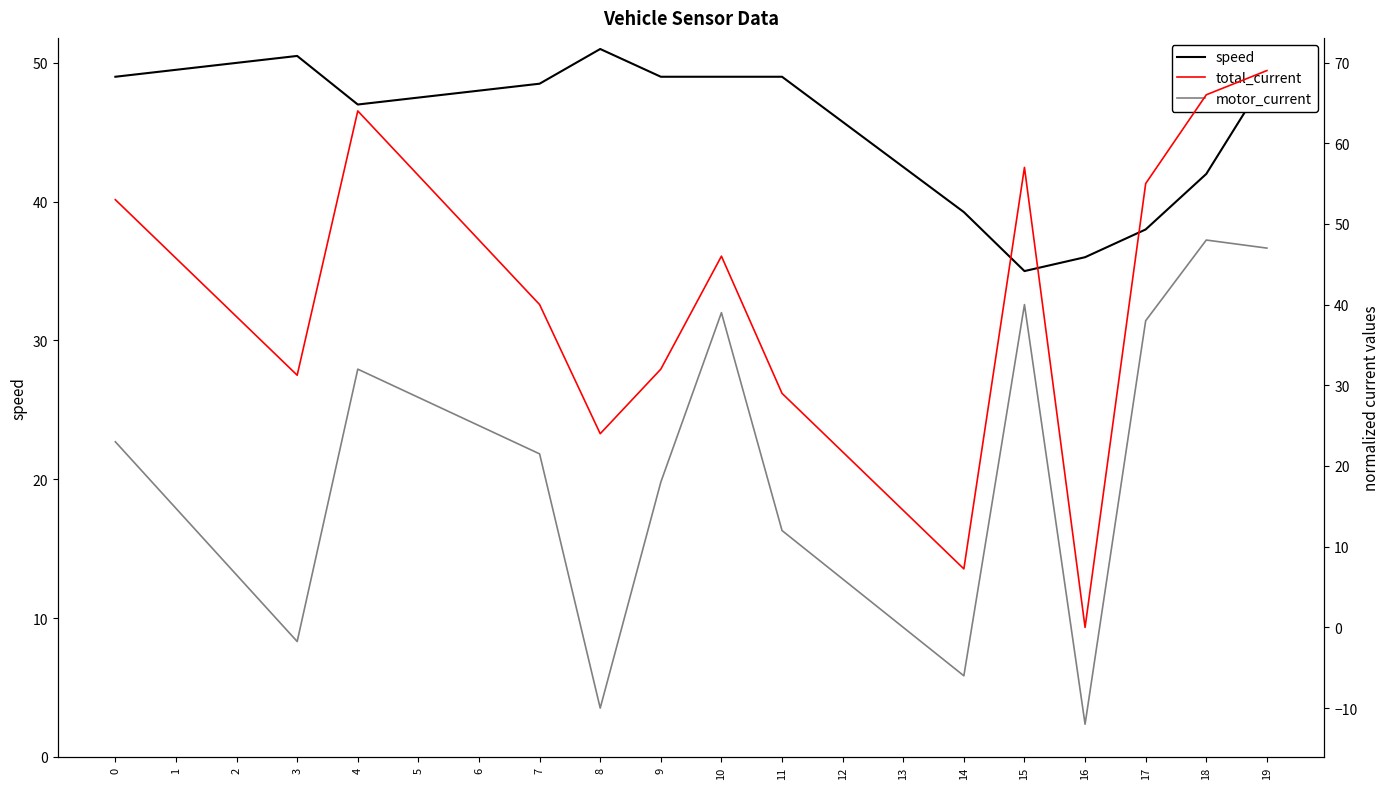

What is the difference between the maximum and minimum values in the motor_current series?

60.0